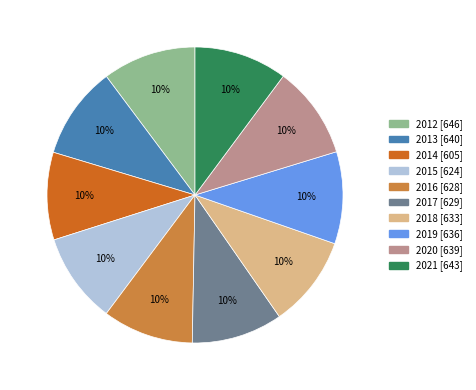

What is the ratio of the value at 2019 to the value at 2012?

1.0